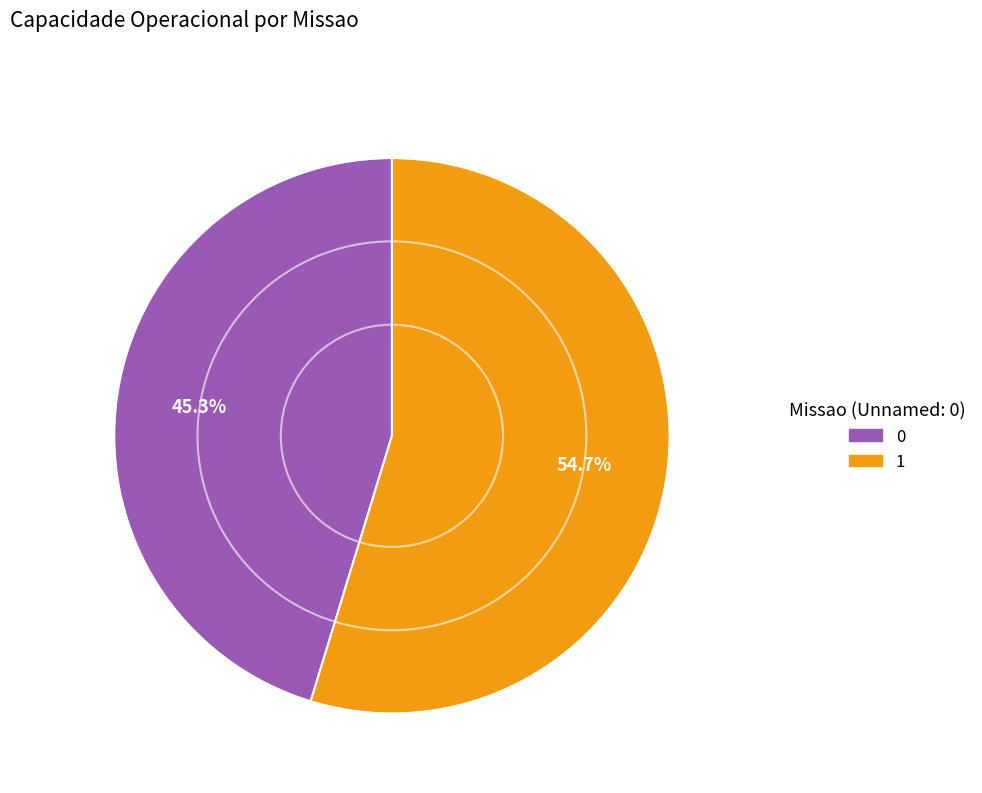

Is there any slice that represents more than half of the pie?

Yes